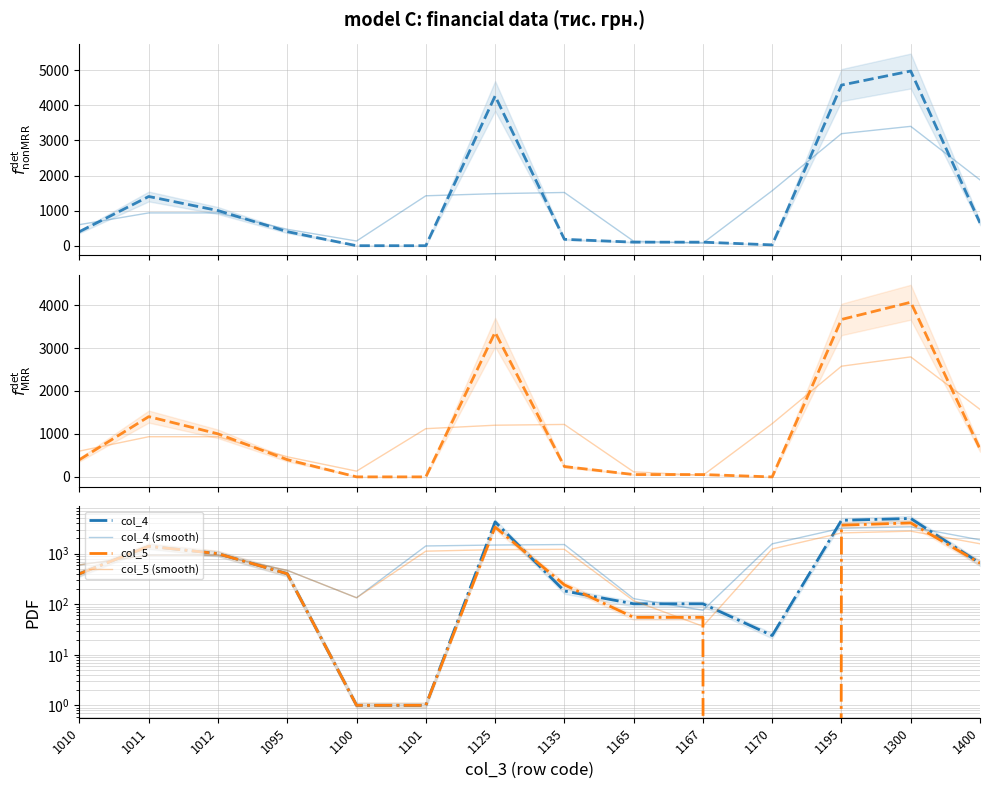

Between 1165 and 1170, which series saw the biggest shift?

col_4 (smooth)